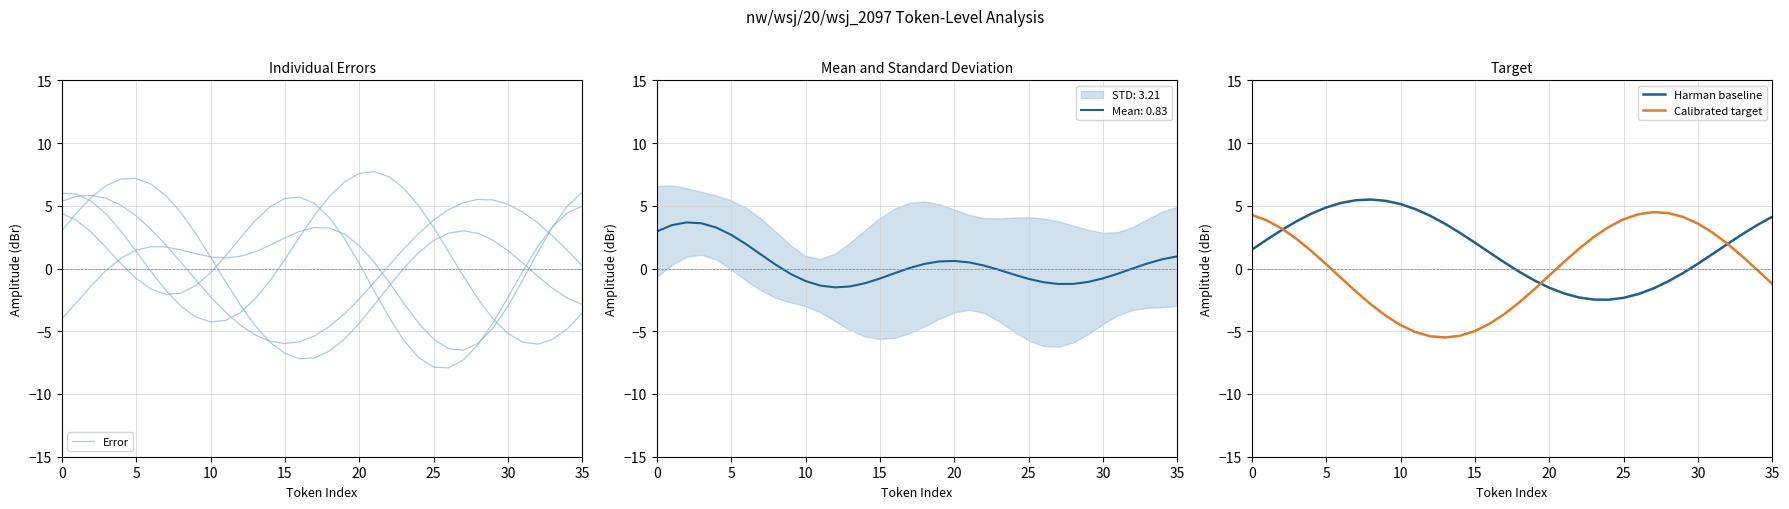

True or false: Error has a value of 2.8 at 9.

True